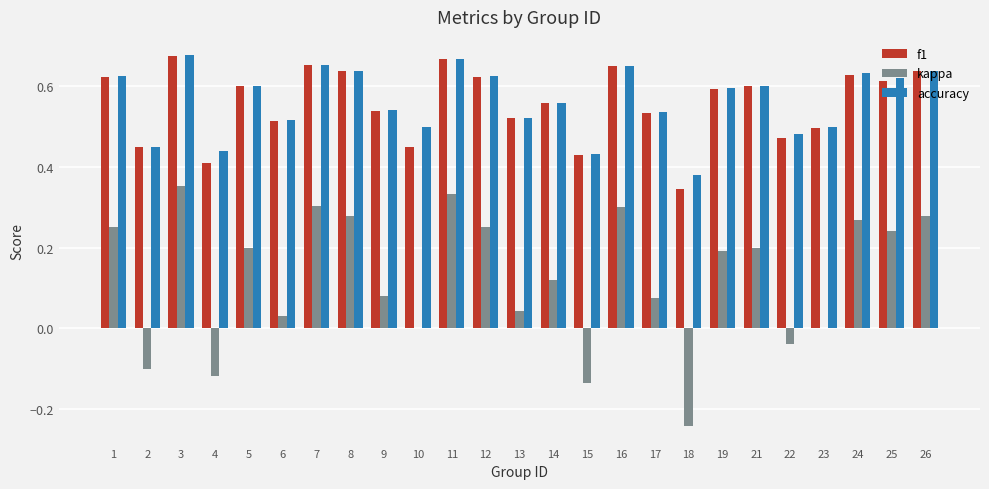

Are the bars grouped side by side (vs. stacked)?

Yes